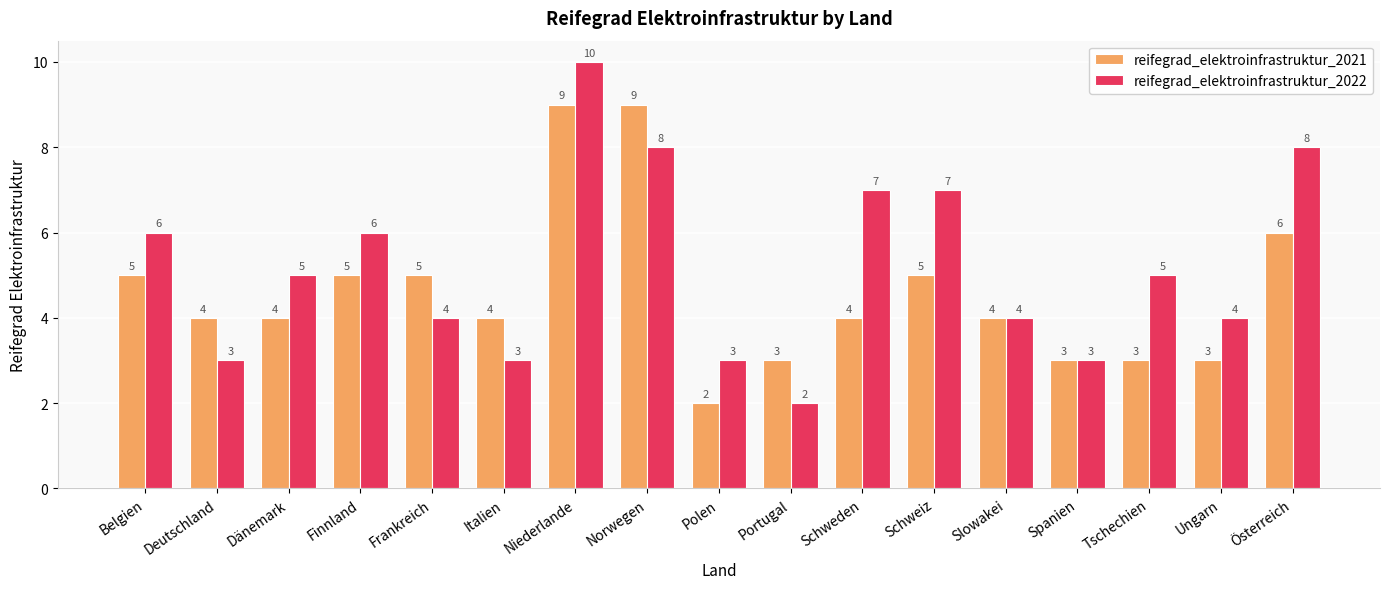

True or false: reifegrad_elektroinfrastruktur_2022 has a value of 7 at Dänemark.

False